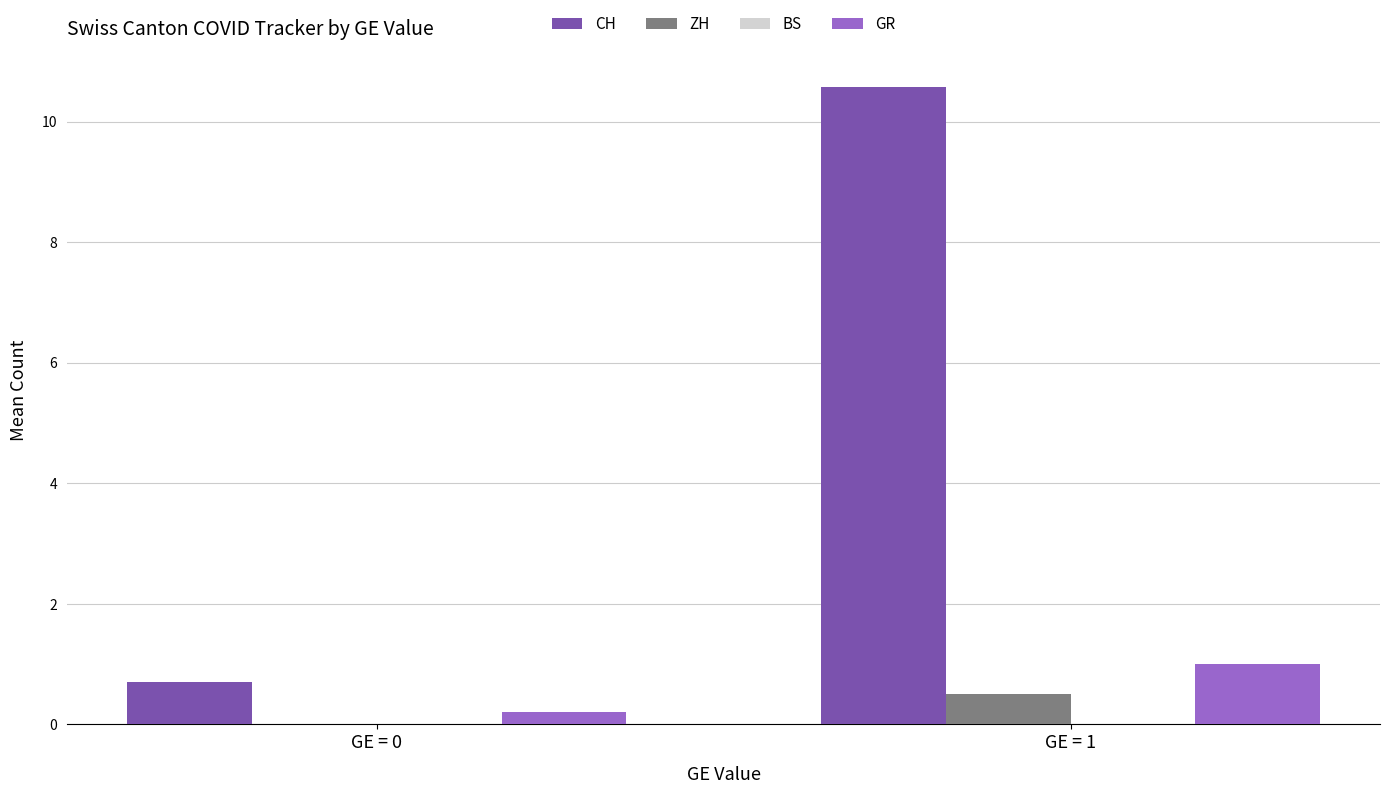

Count the ZH values in the range 0 to 1.

2